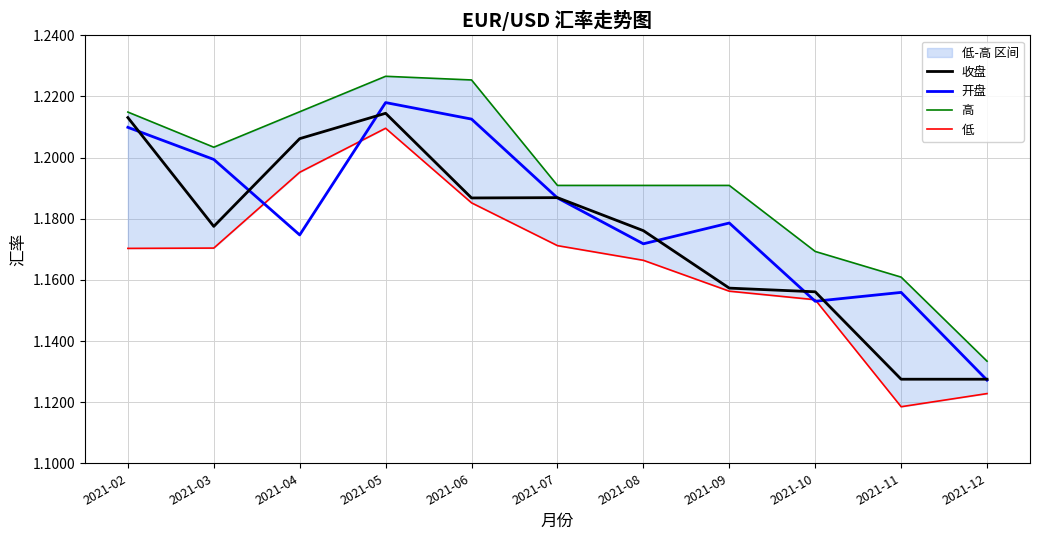

What is the value of the 收盘 point at the 10th from the left?

1.1